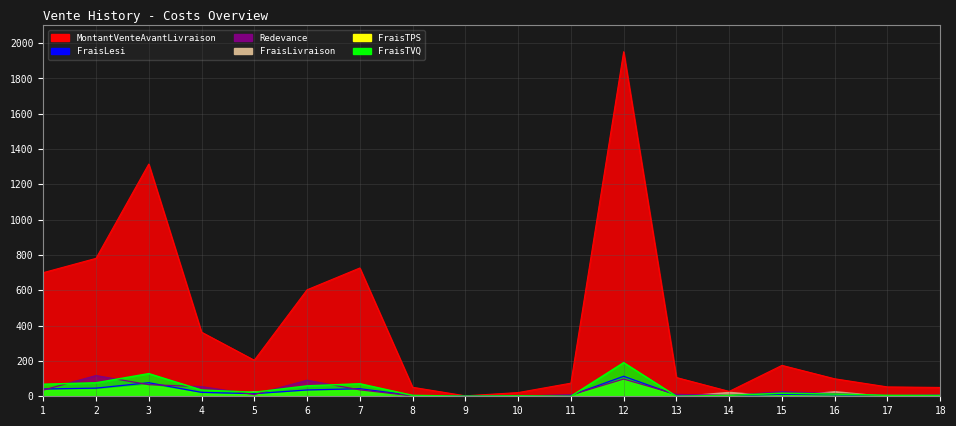

The value of FraisLesi at 11 is 2.5. True or false?

False